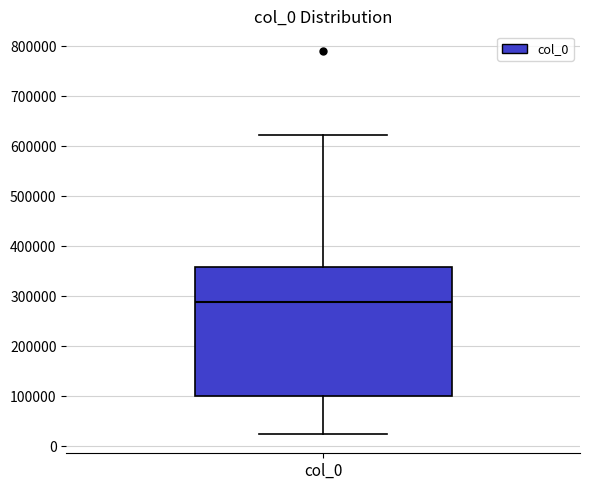

Transcribe this box plot: give where the median line is, the range the box spans, and where the two whiskers end, as read against the y-axis. The values are not printed on the chart, so give them approximately, as read against the axis.

median 290000, box 100000 to 360000, whiskers 20000 to 620000